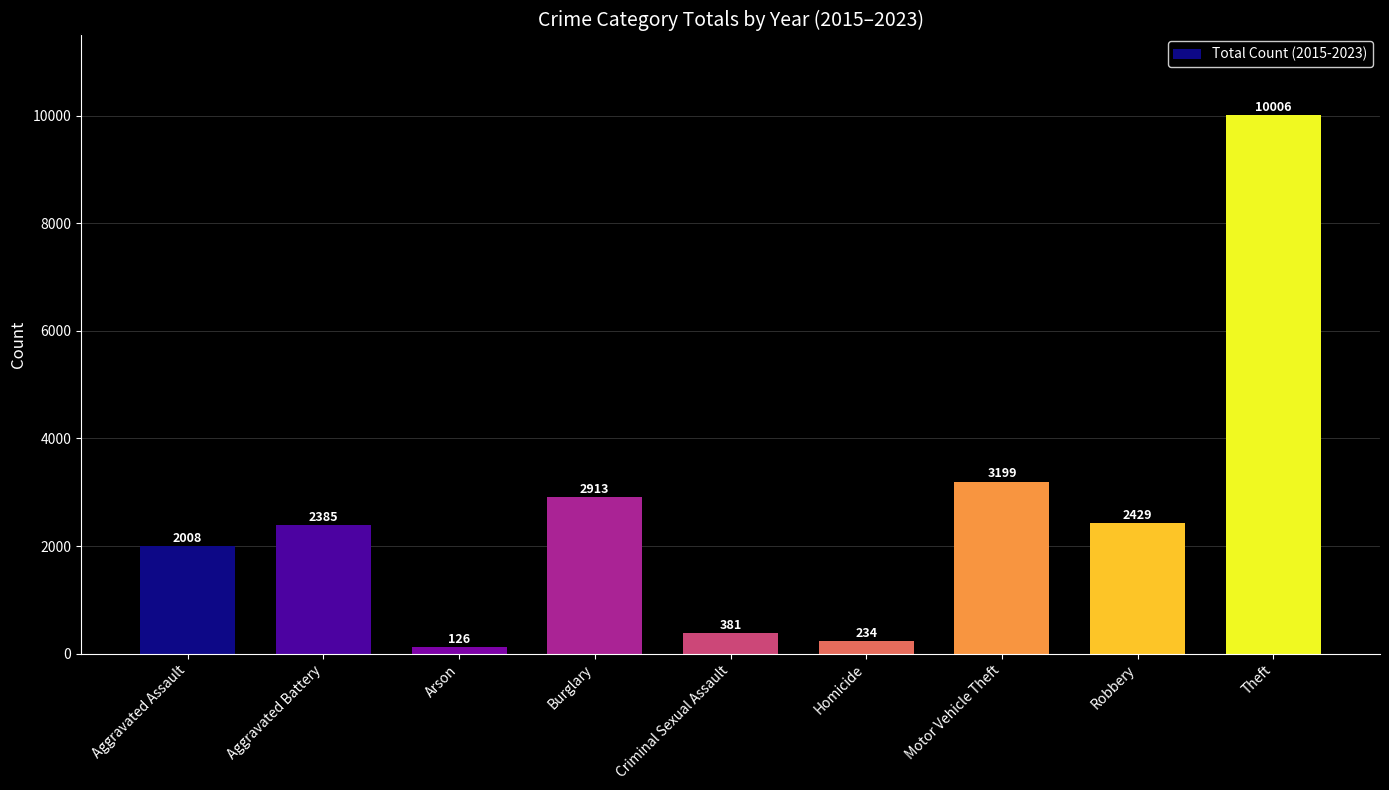

Does the chart contain any negative values?

No